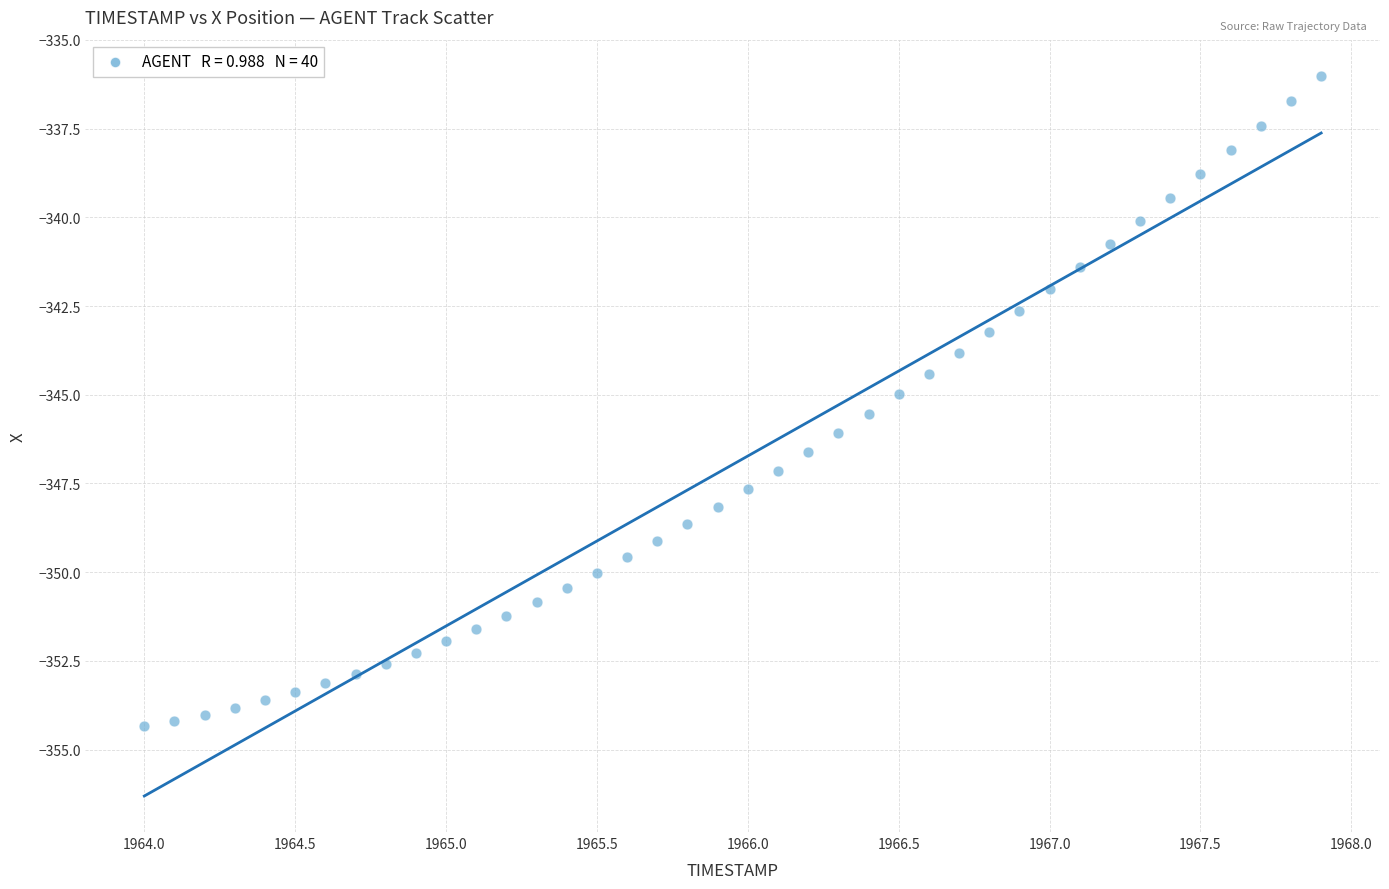

What is the range of Y values (max minus min)?

18.3